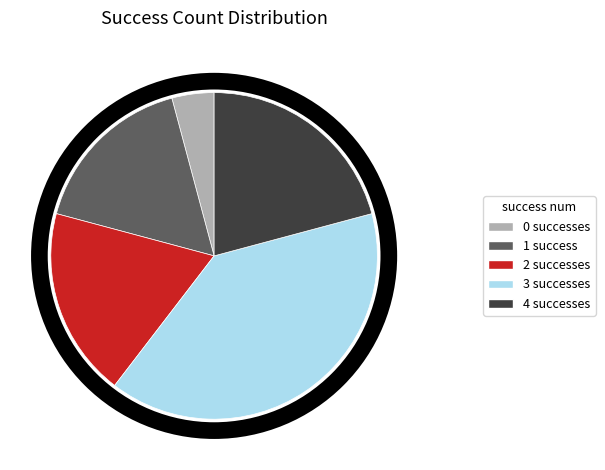

Is there a majority slice in this chart?

No